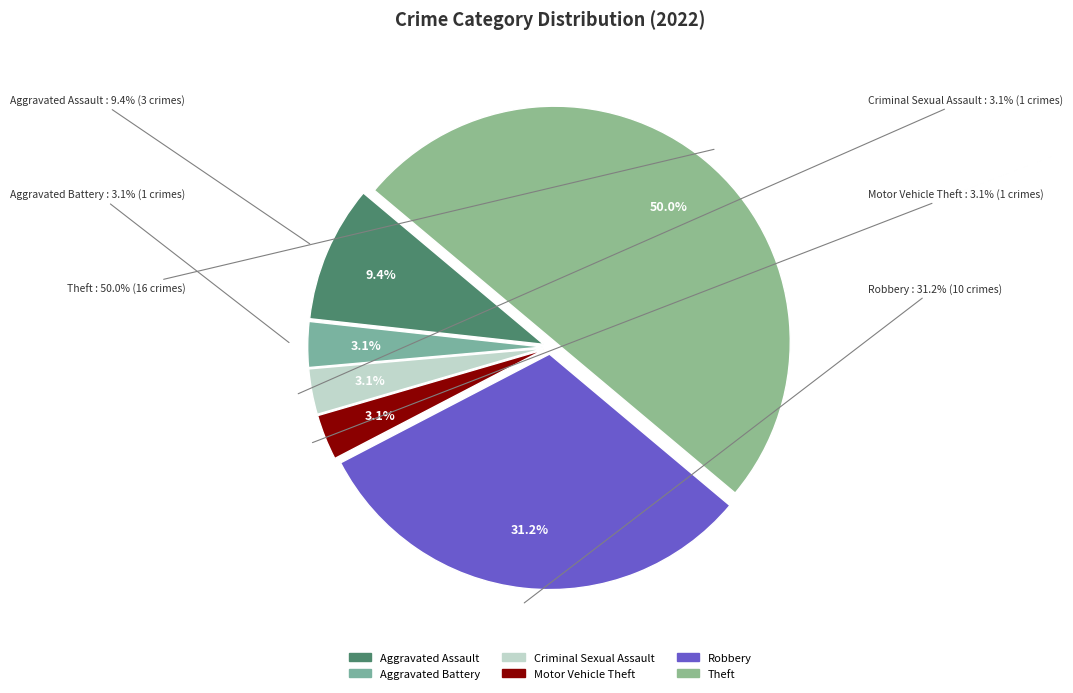

To the nearest percent, what is the combined percentage of Theft and Aggravated Assault?

59%